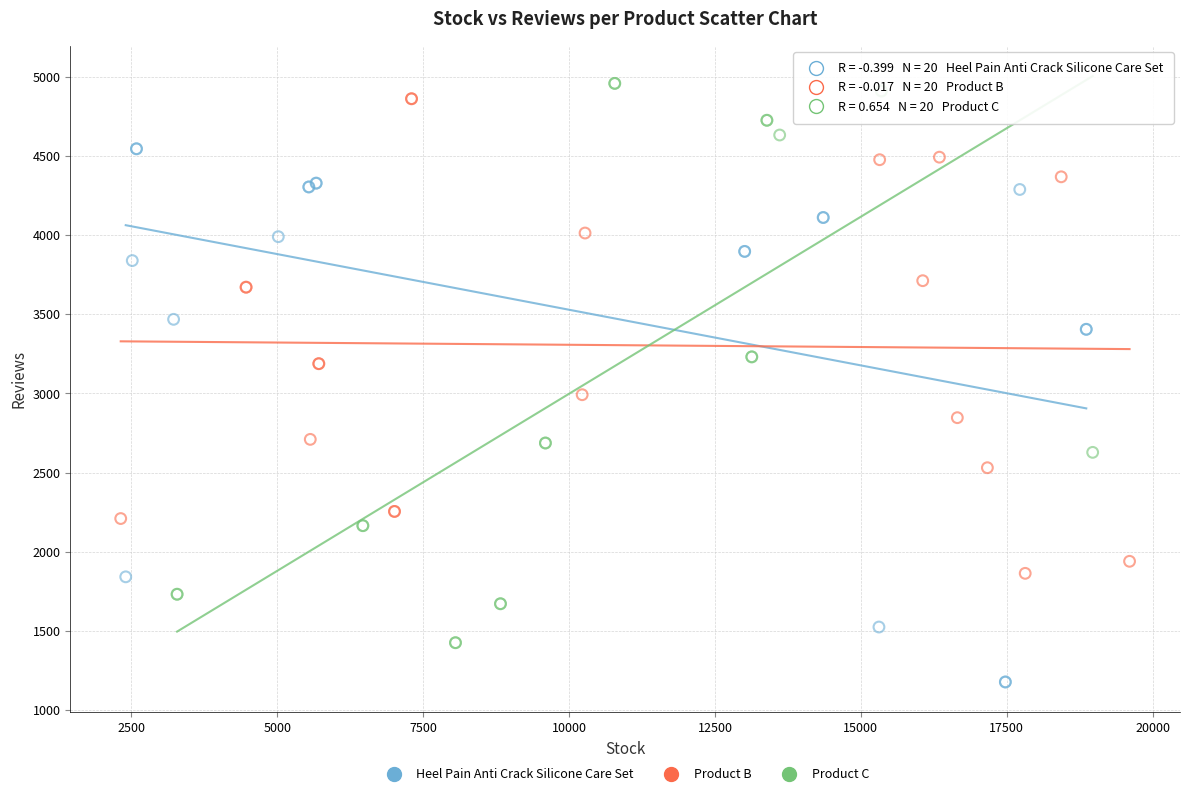

Which series reaches the minimum Y coordinate?

Heel Pain Anti Crack Silicone Care Set